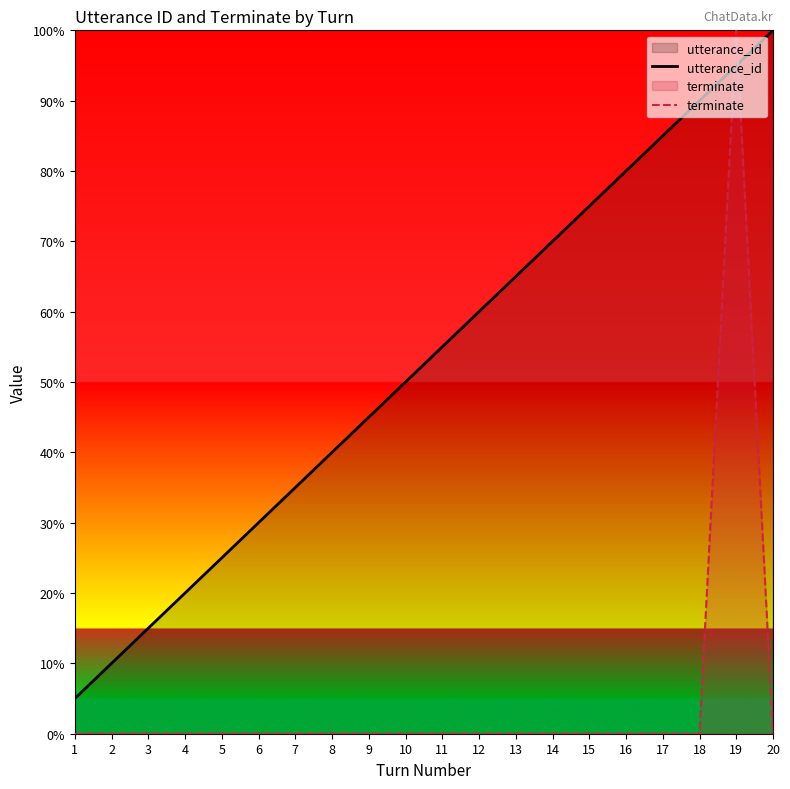

Read the utterance_id value at 12.

60.0